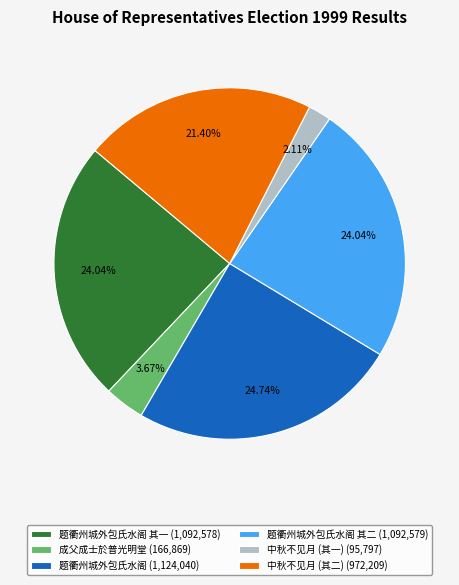

Is the sum of 中秋不见月 (其一) (95,797) and 中秋不见月 (其二) (972,209) greater than half?

No